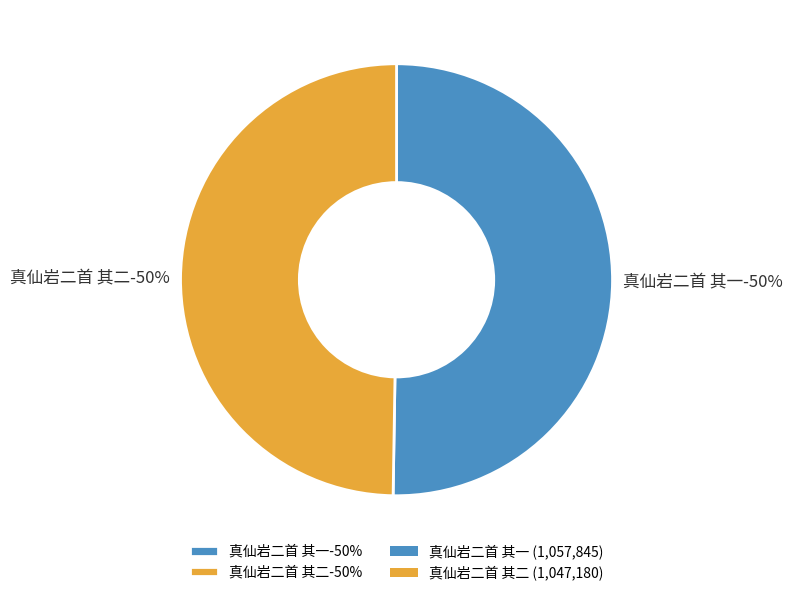

What is the smallest slice in the pie chart?

真仙岩二首 其二